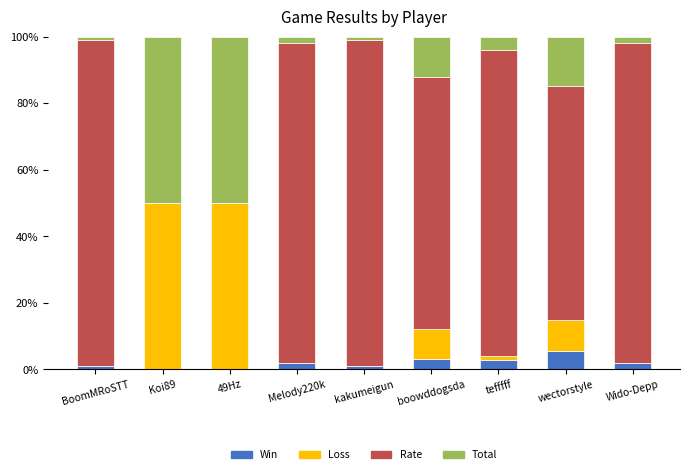

What is the highest value of the Win series?

5.6